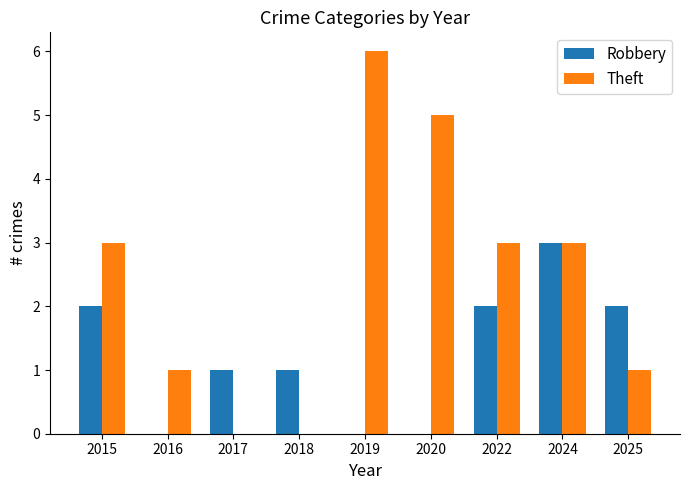

What are all the series names shown in the legend?

Robbery, Theft